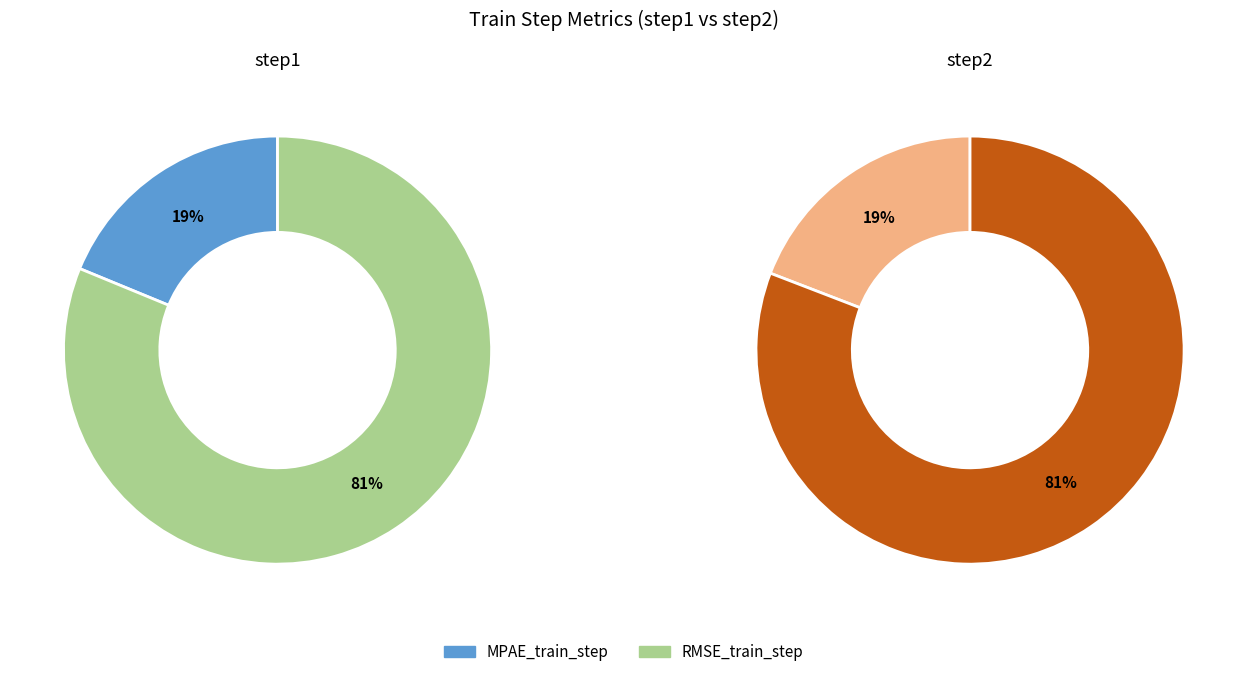

To the nearest percent, what is the combined percentage of RMSE_train_step and MPAE_train_step?

100%